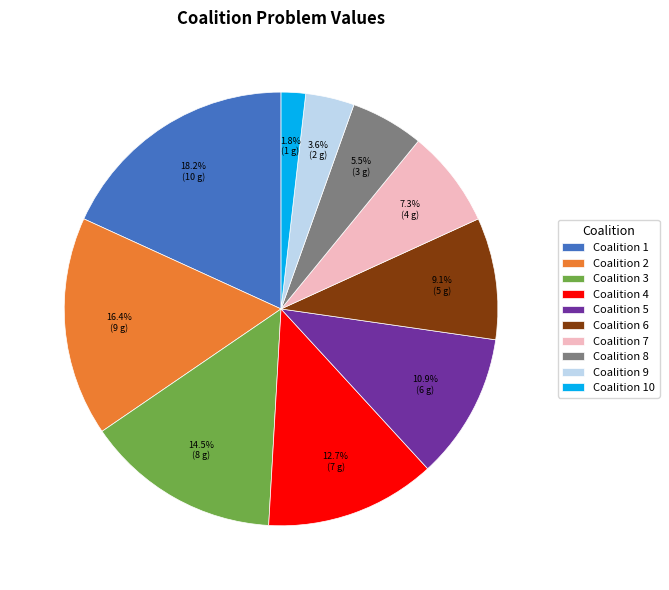

How many slices are in this pie chart?

10